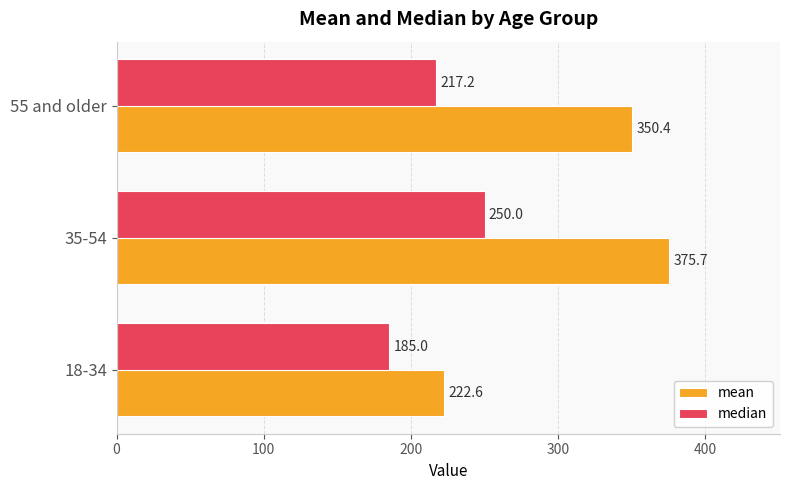

What is the sum of all median values?

652.2